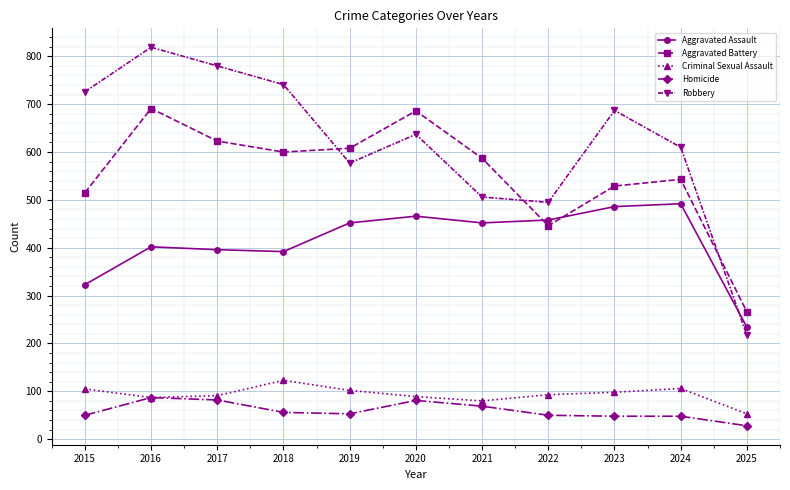

True or false: Aggravated Assault has a value of 392 at 2018.

True